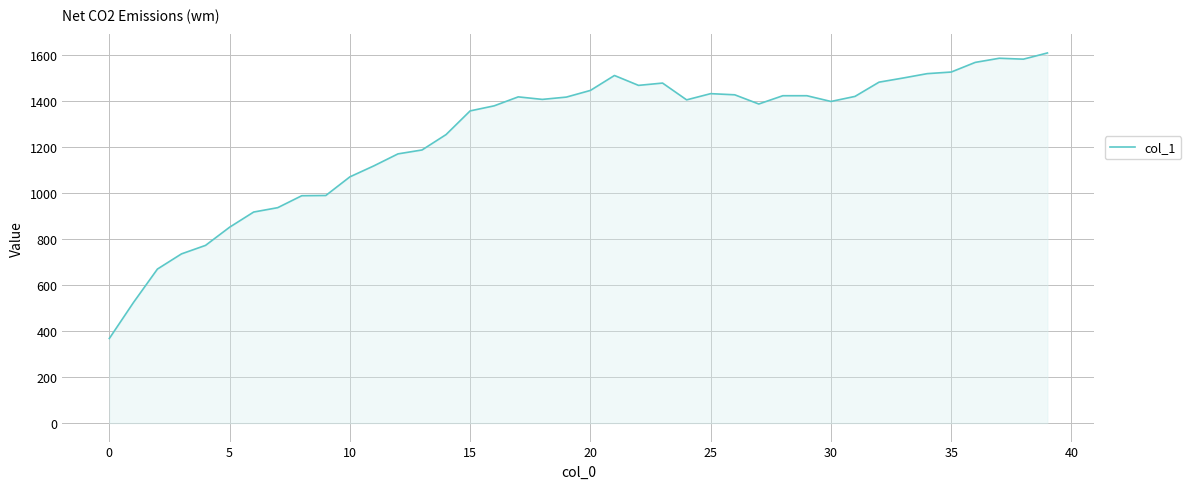

What is the greatest value displayed?

1610